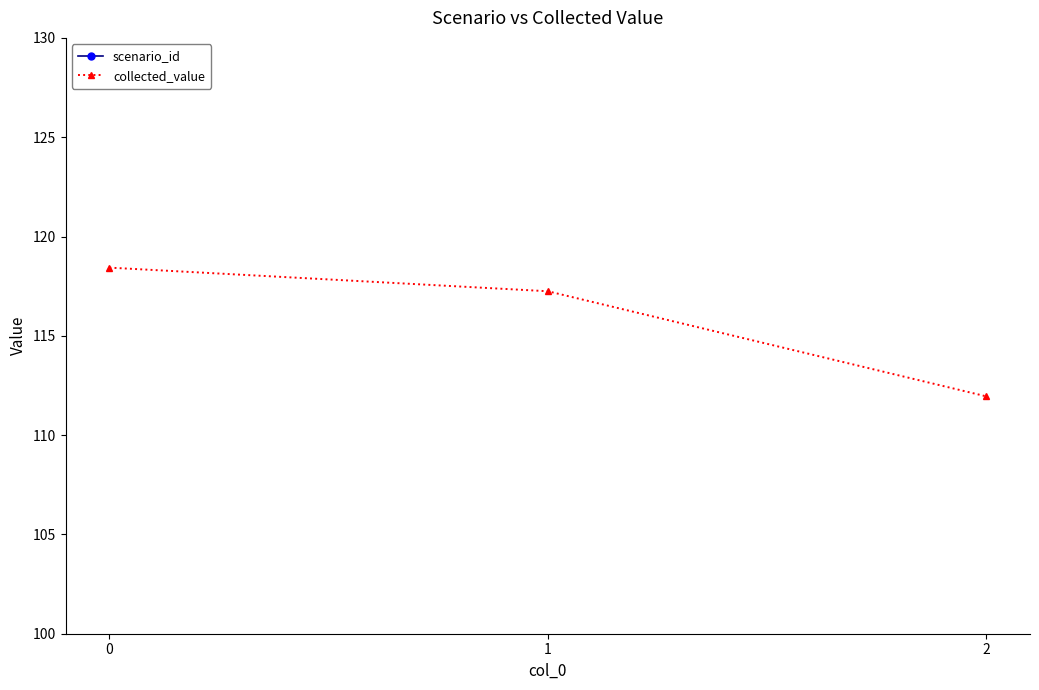

Is this an area chart (filled region under the line)?

No